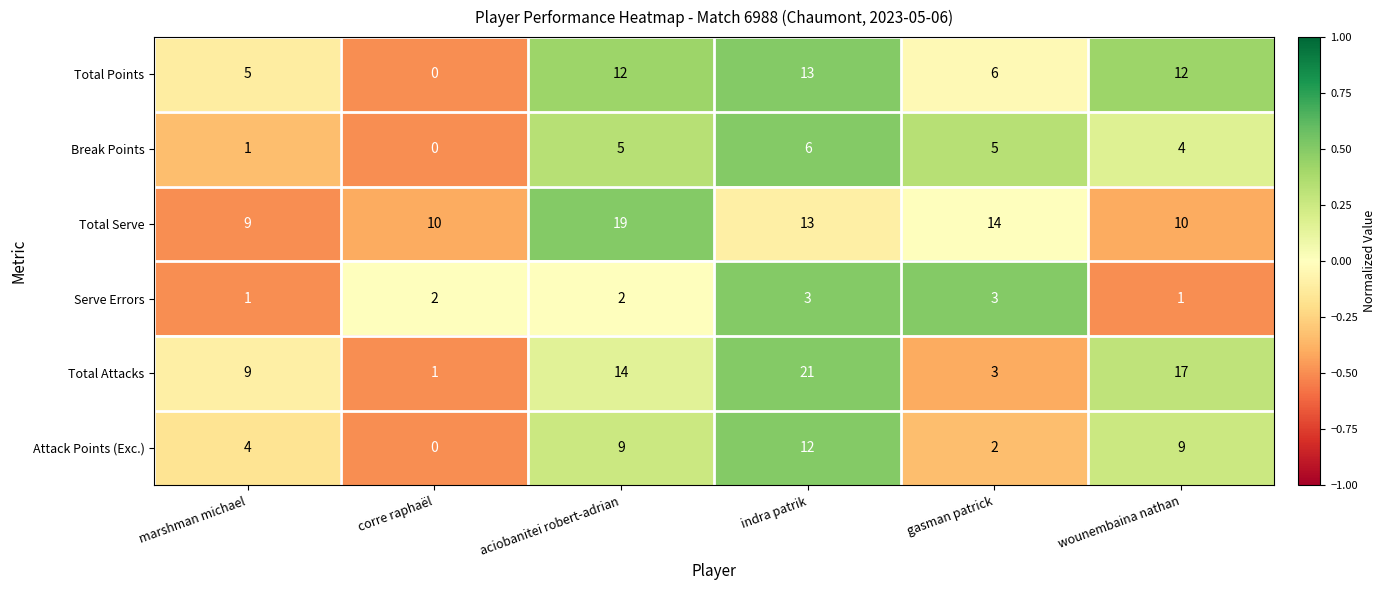

What is the approximate value of Attack Points (Exc.) at marshman michael?

4